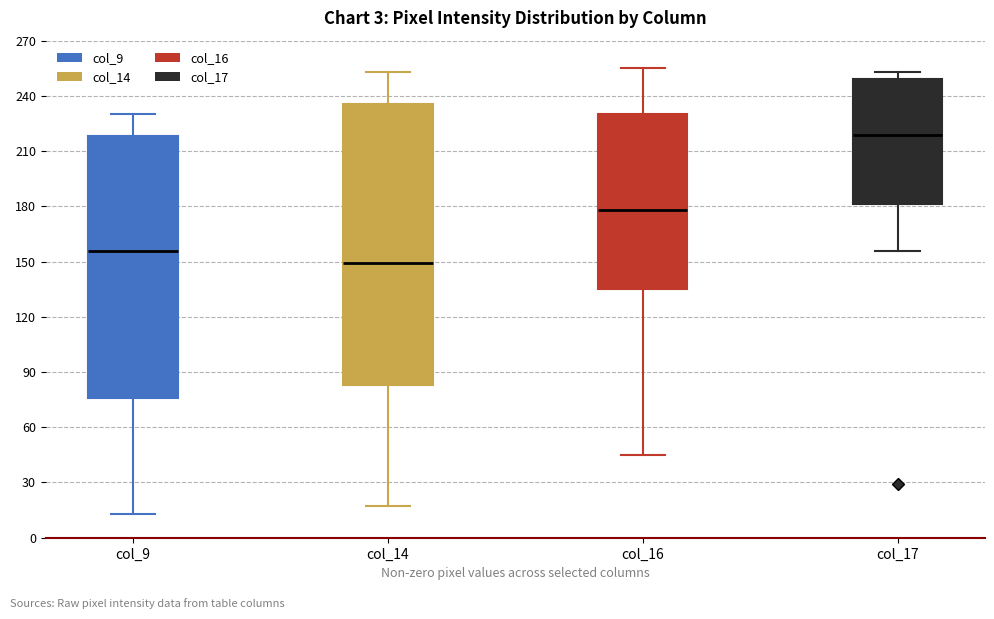

Which box is the tallest, from its lower edge to its upper edge?

col_14